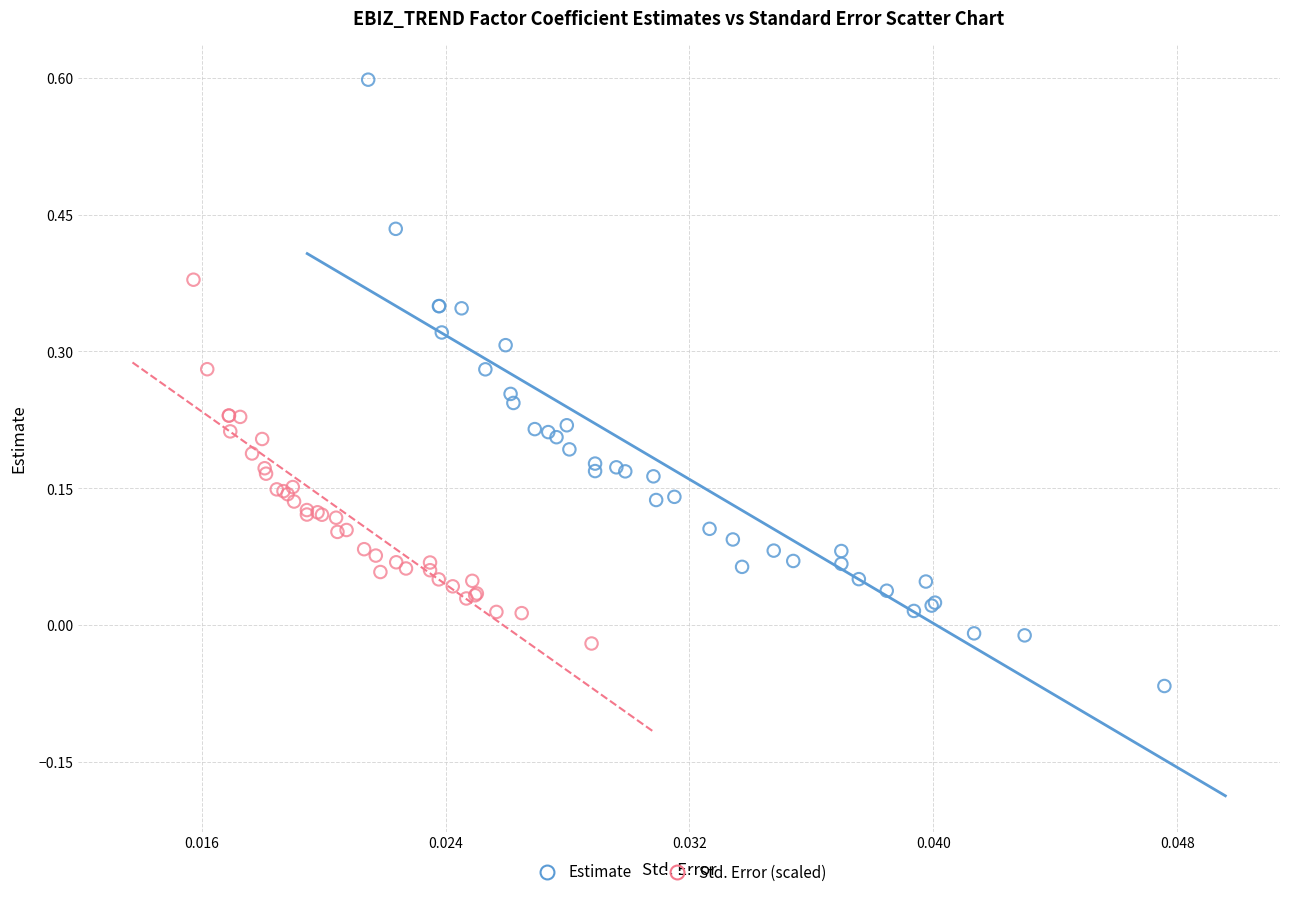

Which series contains the highest Y value?

Estimate